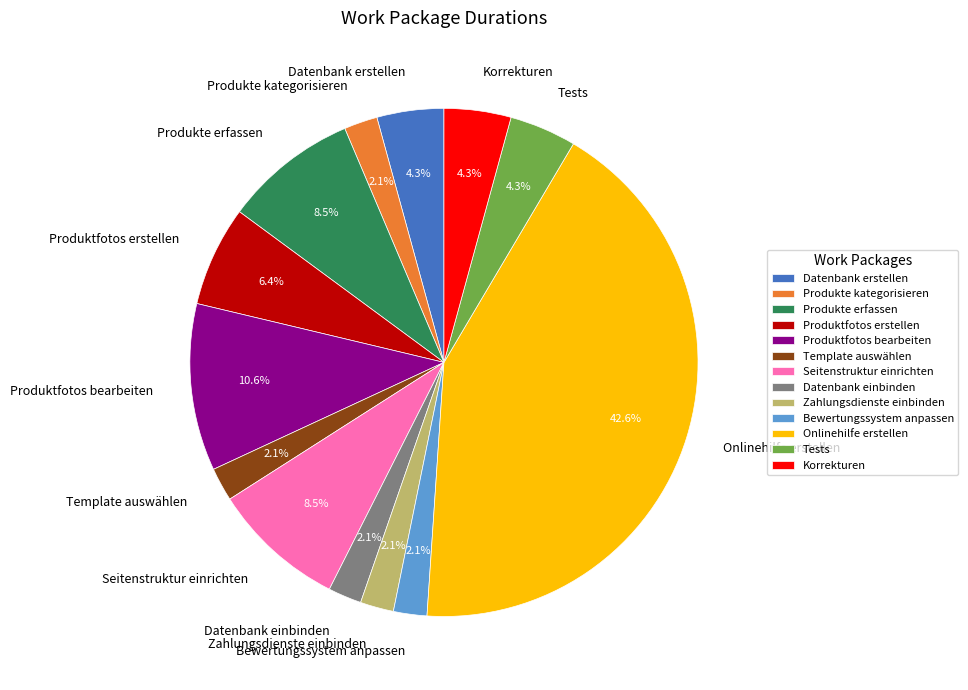

Is it true that Datenbank einbinden is 2% of the pie?

True